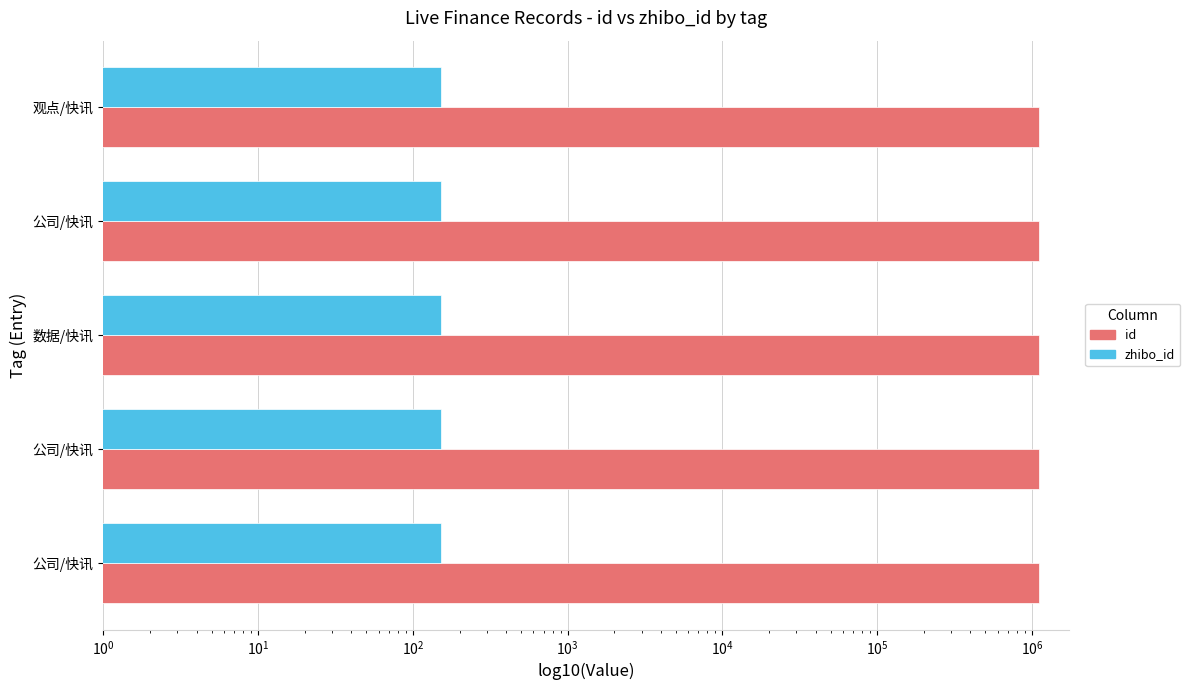

At $\mathdefault{10^{2}}$, list the series in order from smallest to largest.

zhibo_id, id